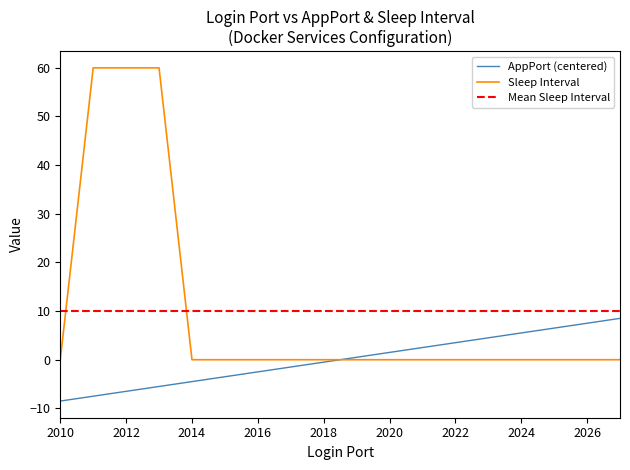

What is the total value across all series at 2023?

4.5